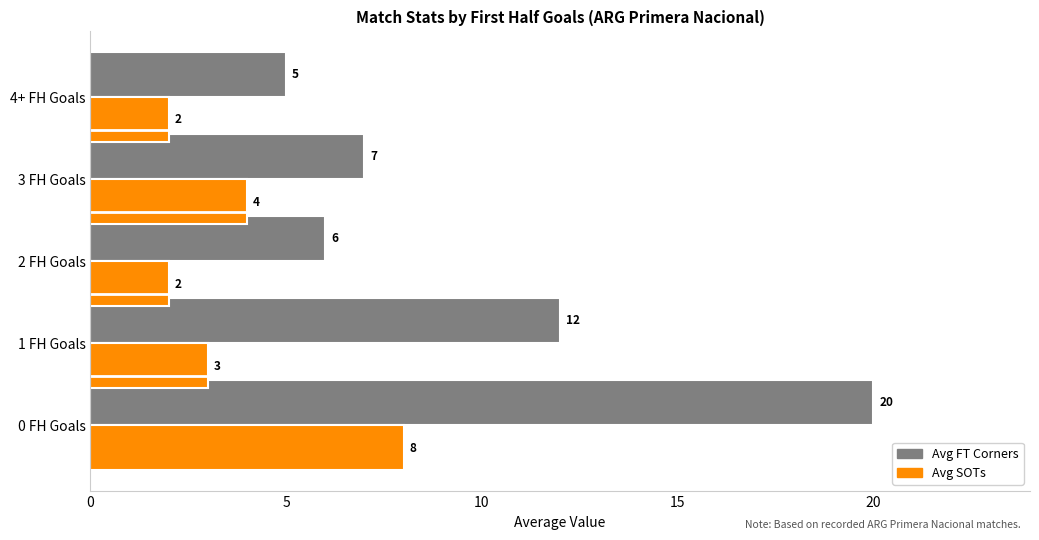

What is the maximum value for Avg SOTs?

8